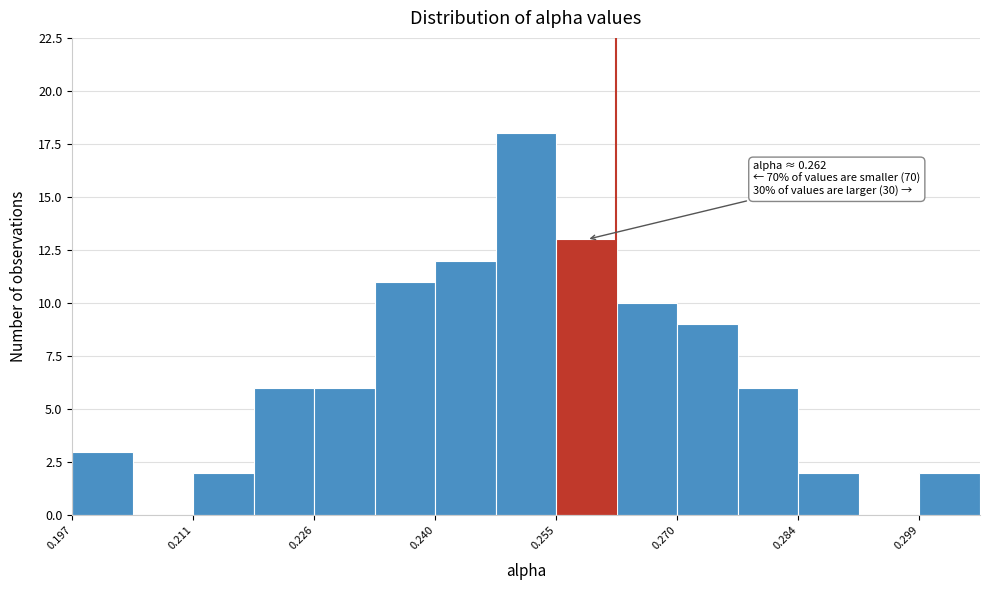

Around what value on the x-axis is the tallest bar? Give the approximate position of its centre, as read against the axis.

0.252